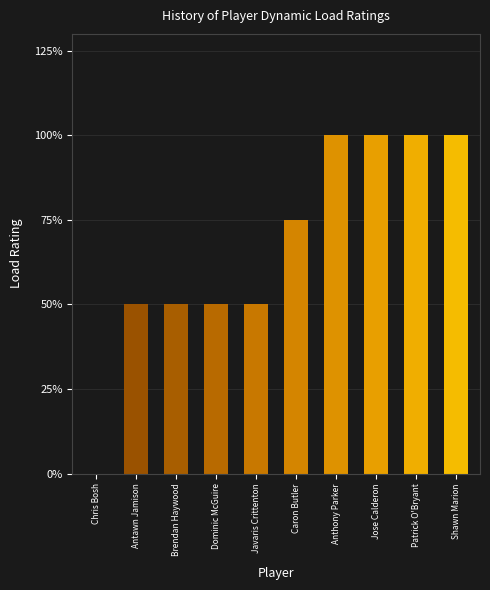

Between Patrick O'Bryant and Dominic McGuire, which is larger?

Patrick O'Bryant